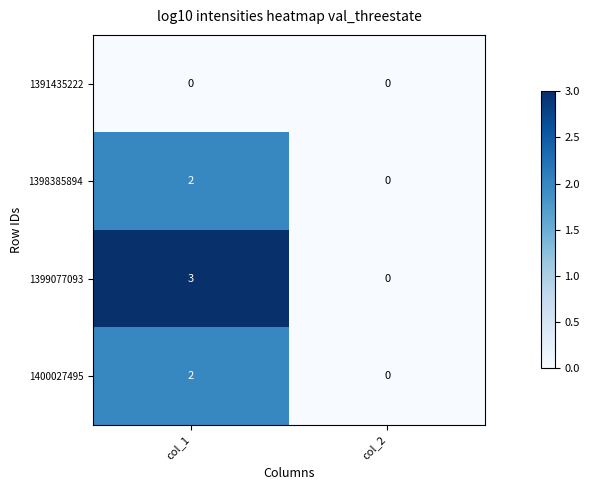

List the labels in order of 1400027495 value, largest first.

col_1, col_2